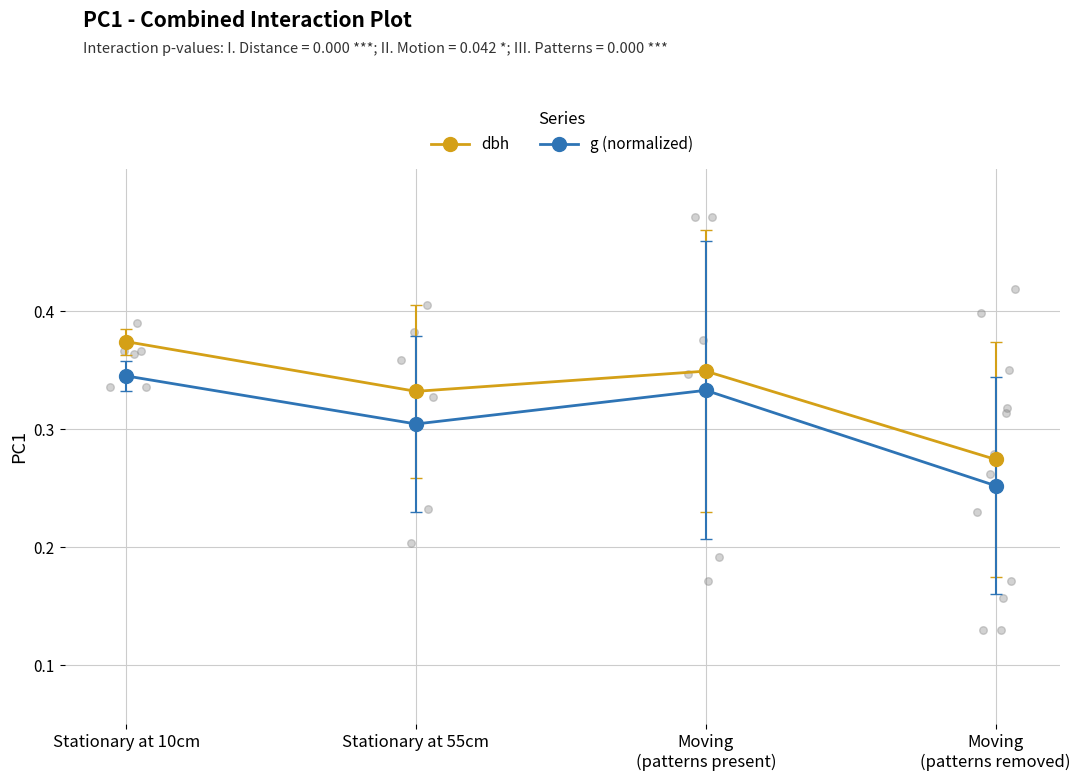

Which series has the largest total across all categories?

dbh (series 1)